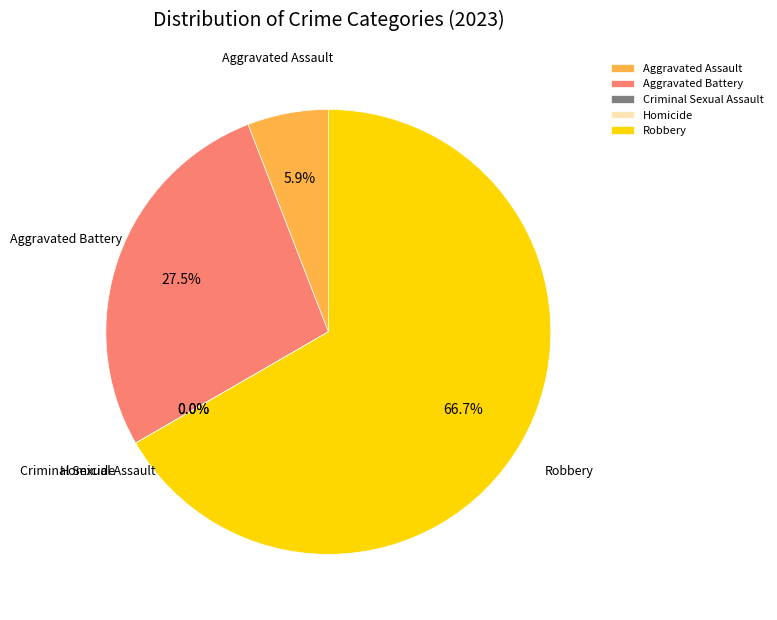

What is the smallest slice in the pie chart?

Criminal Sexual Assault